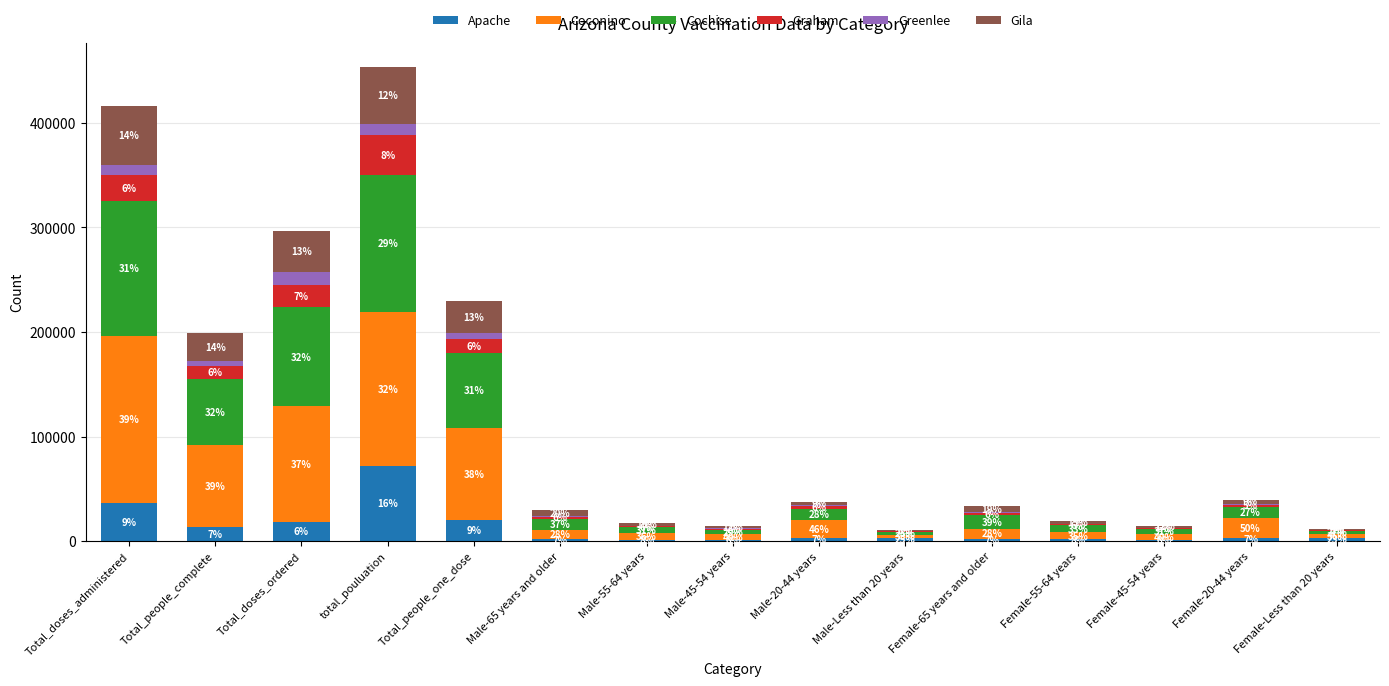

What are all the series names shown in the legend?

Apache, Coconino, Cochise, Graham, Greenlee, Gila